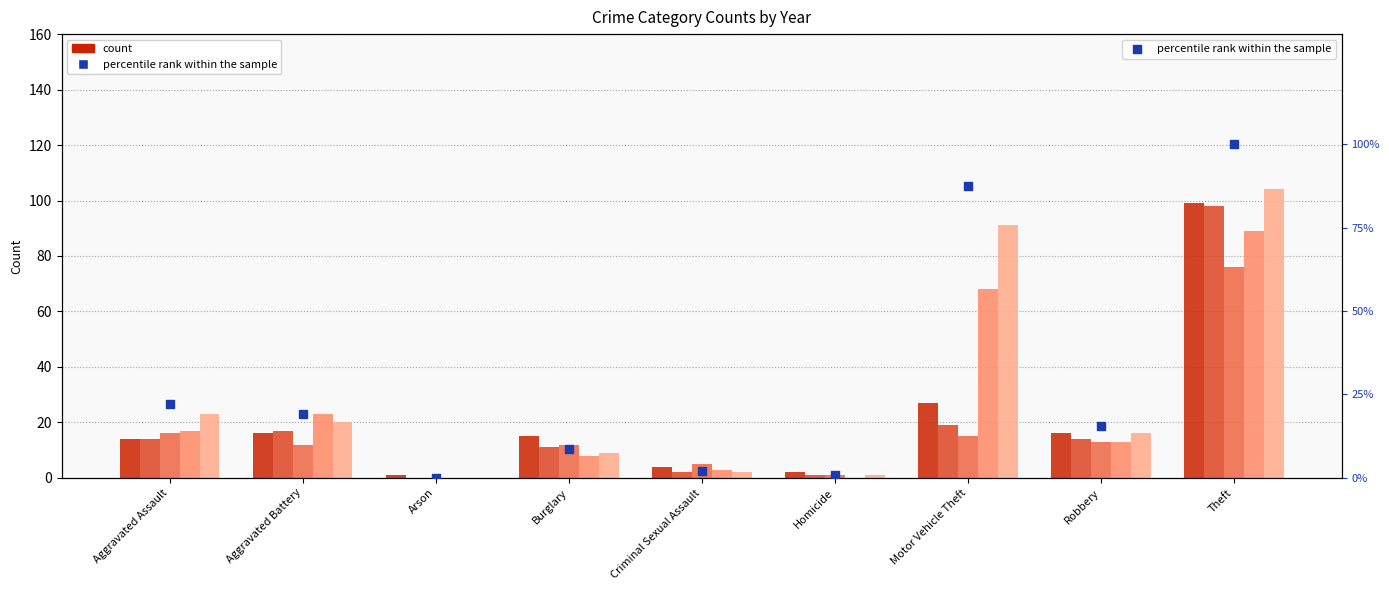

Approximately how many times larger is the value at Aggravated Battery compared to Burglary?

2.2